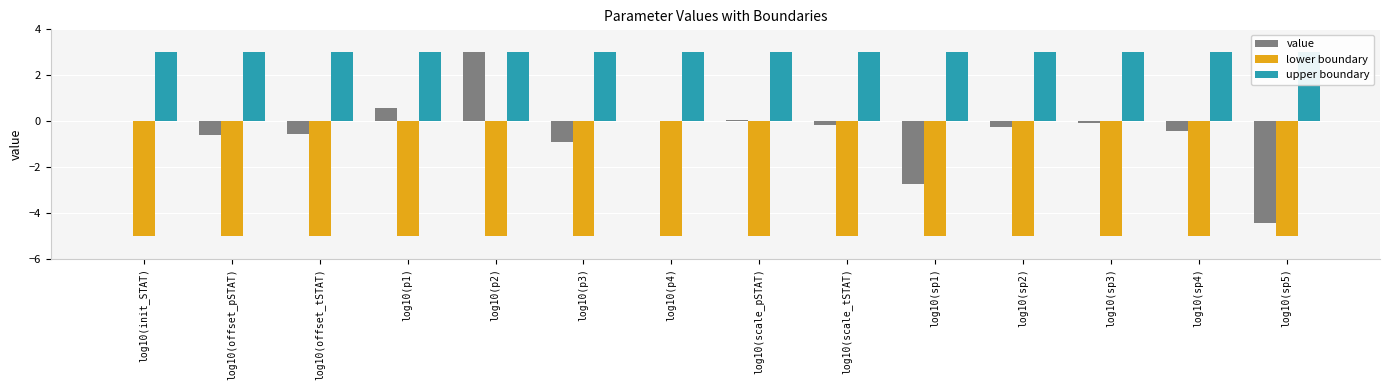

At log10(p4), list the series in order from smallest to largest.

lower boundary, value, upper boundary